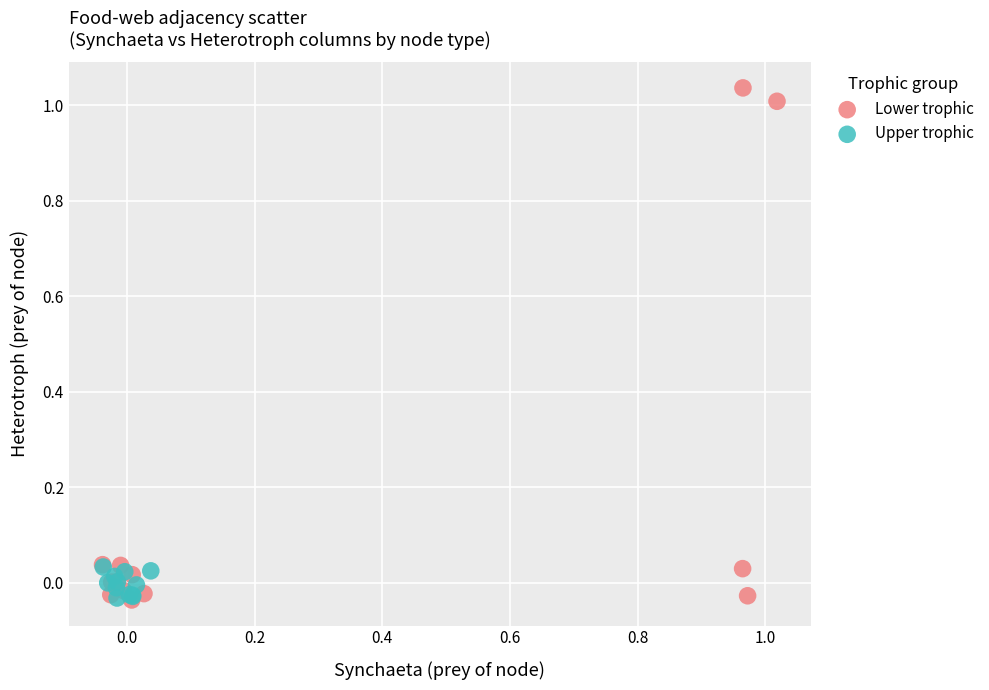

Which series contains the highest Y value?

Lower trophic